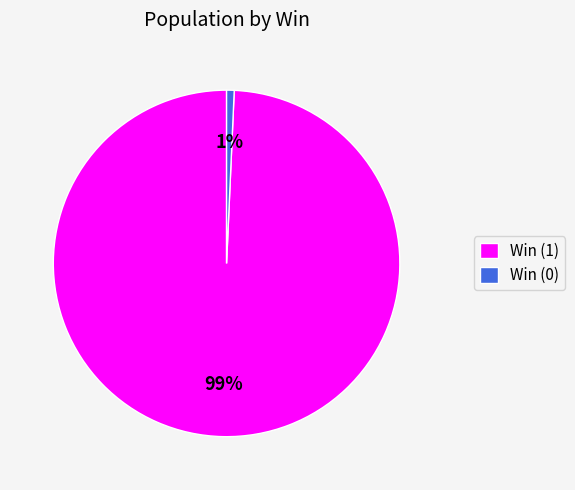

To the nearest percent, what is the combined percentage of Win (0) and Win (1)?

100%